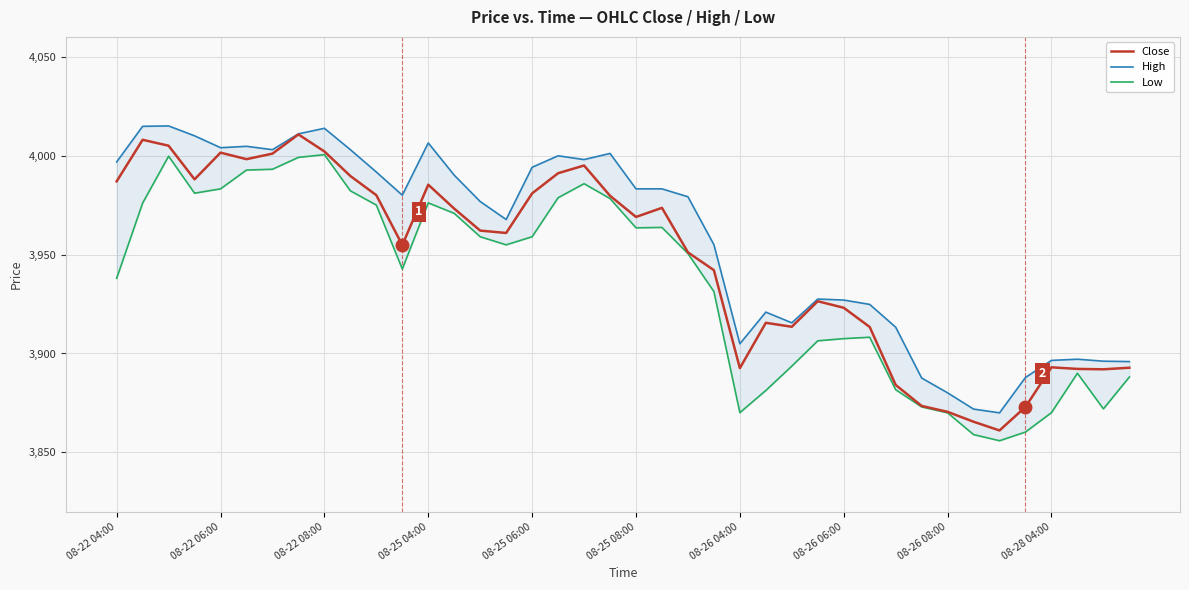

List the series in order of their peak value, lowest first.

Low, Close, High